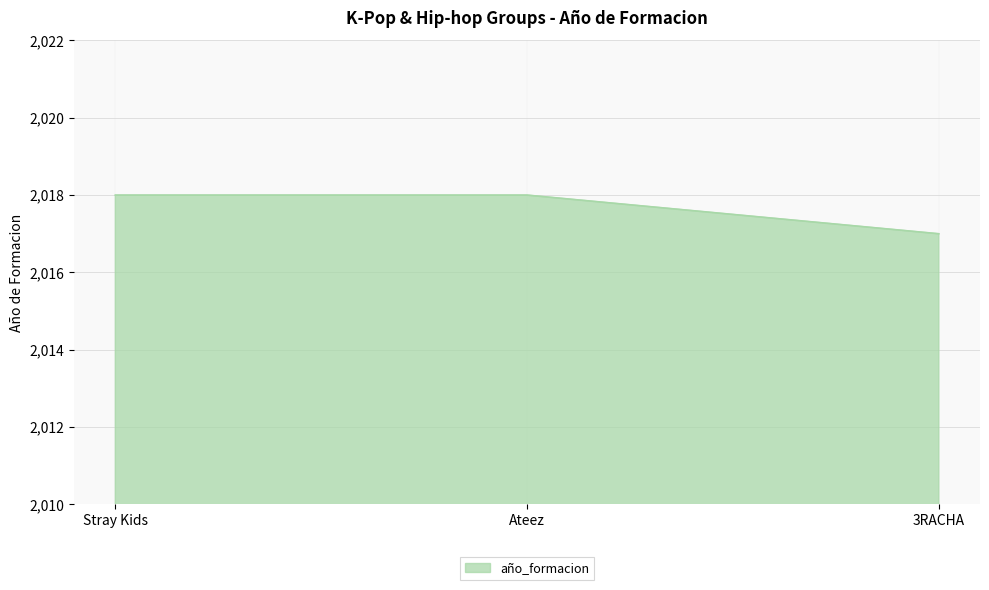

The value at Ateez is 2018. True or false?

True